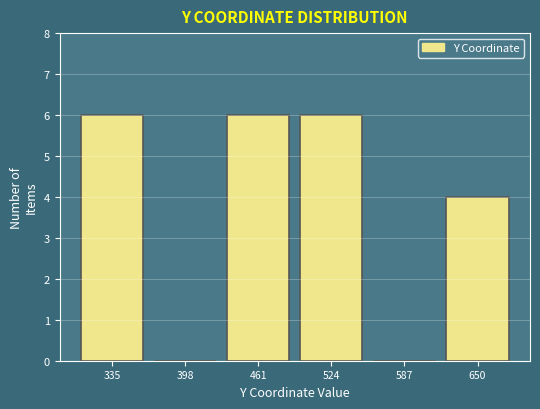

Reading right to left, what are all the values shown in this chart?

650=4	587=0	524=6	461=6	398=0	335=6